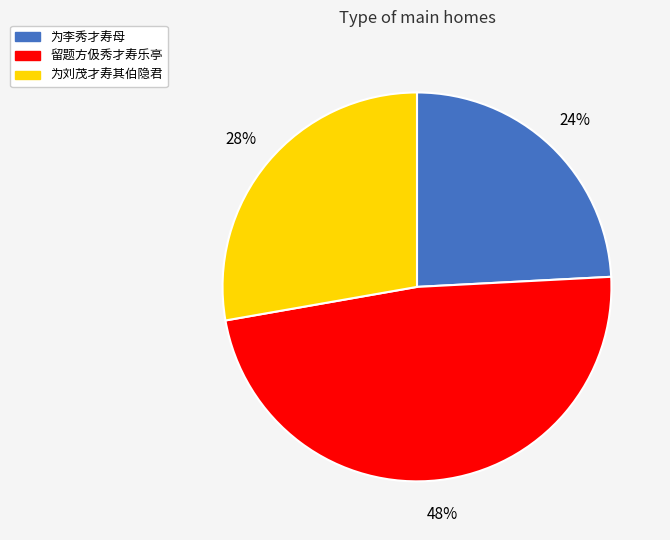

Which category has the smallest portion of the pie?

为李秀才寿母